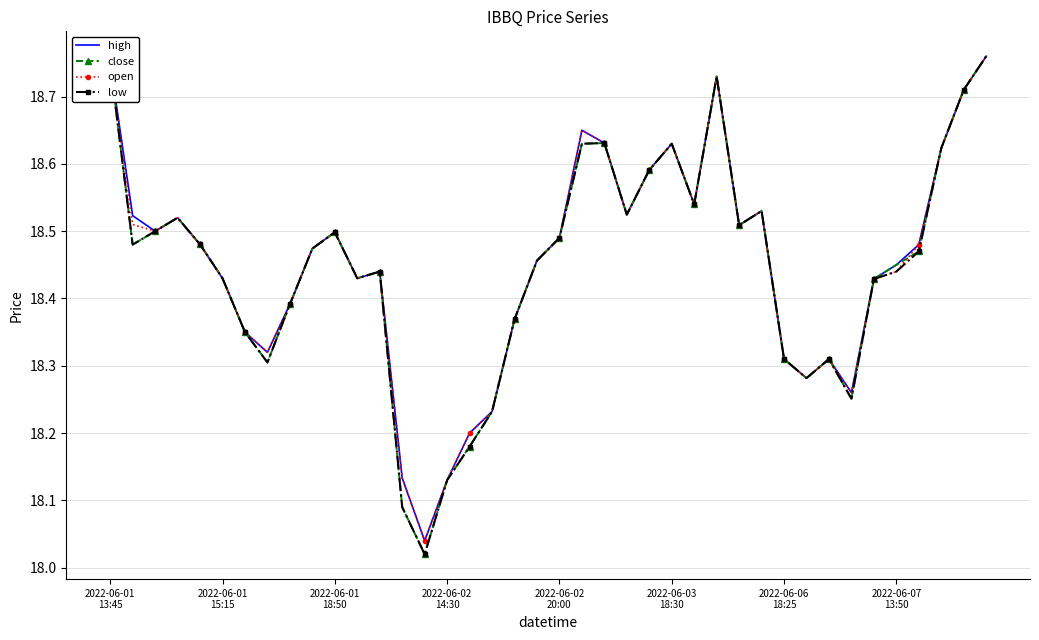

Reading left to right, extract all data points from this chart.

high: 18.8	18.5	18.5	18.5	18.5	18.4	18.4	18.3	18.4	18.5	18.5	18.4	18.4	18.1	18.0	18.1	18.2	18.2	18.4	18.5	18.5	18.6	18.6	18.5	18.6	18.6	18.5	18.7	18.5	18.5	18.3	18.3	18.3	18.3	18.4	18.4	18.5	18.6	18.7	18.8
close: 18.8	18.5	18.5	18.5	18.5	18.4	18.4	18.3	18.4	18.5	18.5	18.4	18.4	18.1	18.0	18.1	18.2	18.2	18.4	18.5	18.5	18.6	18.6	18.5	18.6	18.6	18.5	18.7	18.5	18.5	18.3	18.3	18.3	18.3	18.4	18.4	18.5	18.6	18.7	18.8
open: 18.8	18.5	18.5	18.5	18.5	18.4	18.4	18.3	18.4	18.5	18.5	18.4	18.4	18.1	18.0	18.1	18.2	18.2	18.4	18.5	18.5	18.6	18.6	18.5	18.6	18.6	18.5	18.7	18.5	18.5	18.3	18.3	18.3	18.3	18.4	18.4	18.5	18.6	18.7	18.8
low: 18.8	18.5	18.5	18.5	18.5	18.4	18.4	18.3	18.4	18.5	18.5	18.4	18.4	18.1	18.0	18.1	18.2	18.2	18.4	18.5	18.5	18.6	18.6	18.5	18.6	18.6	18.5	18.7	18.5	18.5	18.3	18.3	18.3	18.3	18.4	18.4	18.5	18.6	18.7	18.8